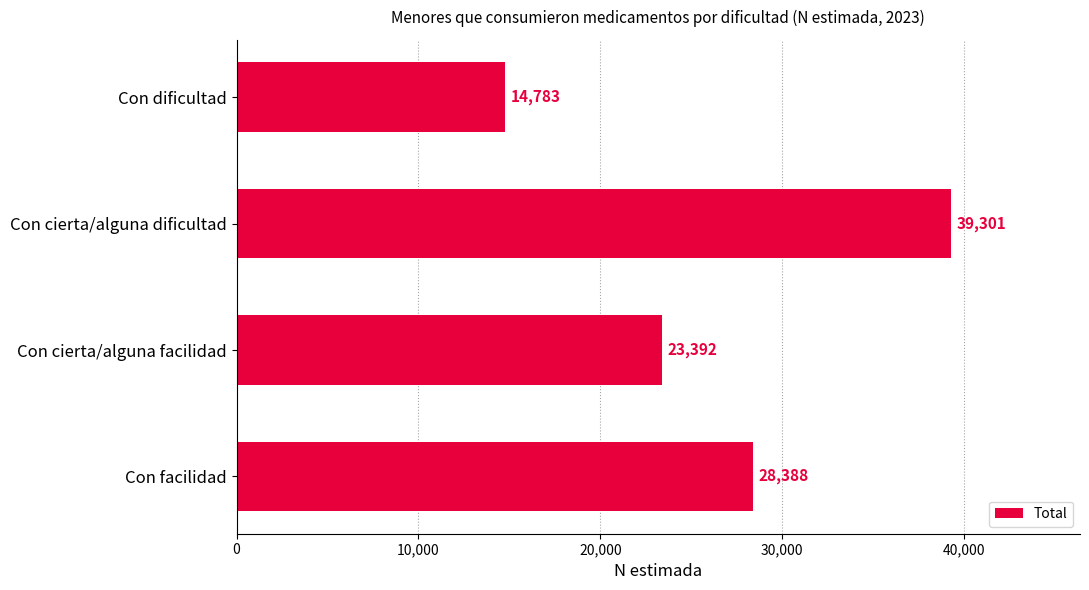

How many values are between 23392 and 39301?

3